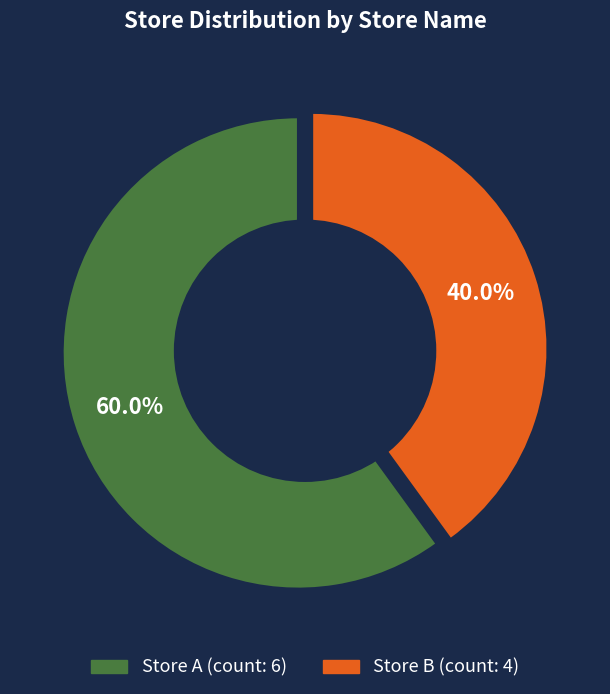

Does any single category account for the majority?

Yes